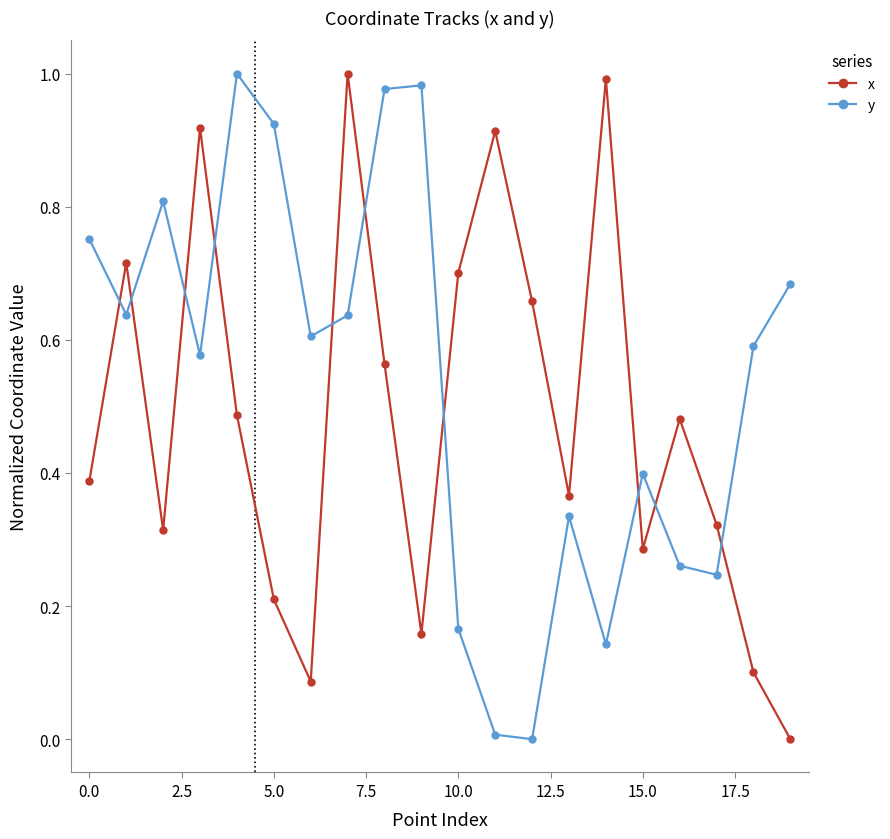

List the series in order of their overall mean, lowest first.

x, y